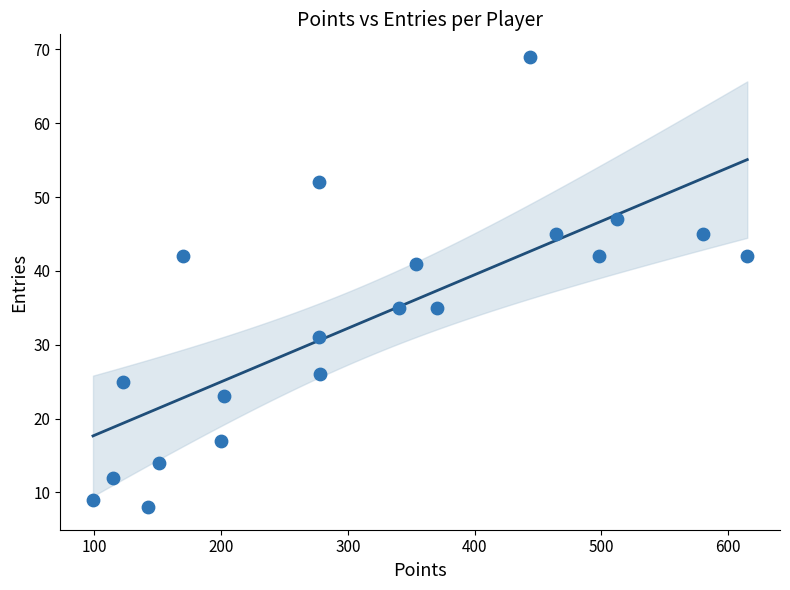

What is the range of Y values (max minus min)?

61